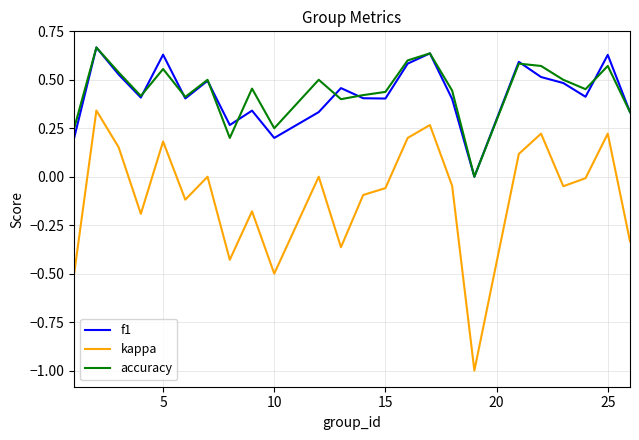

In f1, how many points are higher than both neighbors (excluding endpoints)?

8